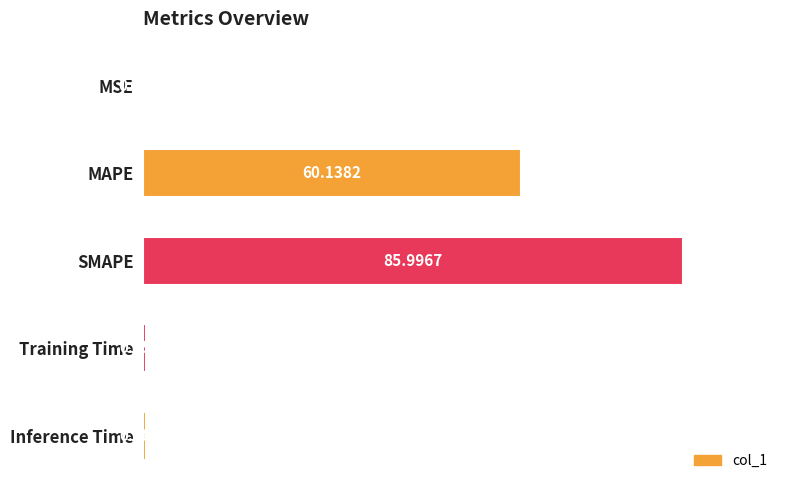

At which label is the value closest to 43?

MAPE